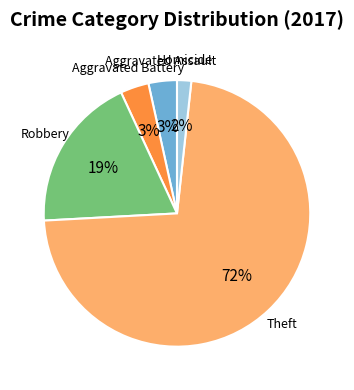

Does any single category account for the majority?

Yes